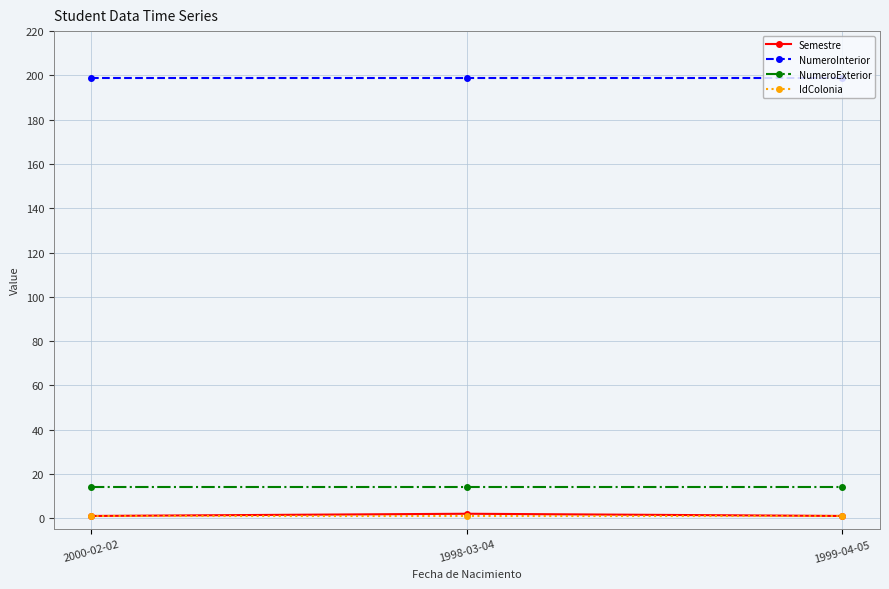

What is the label of the 1st point from the left?

2000-02-02